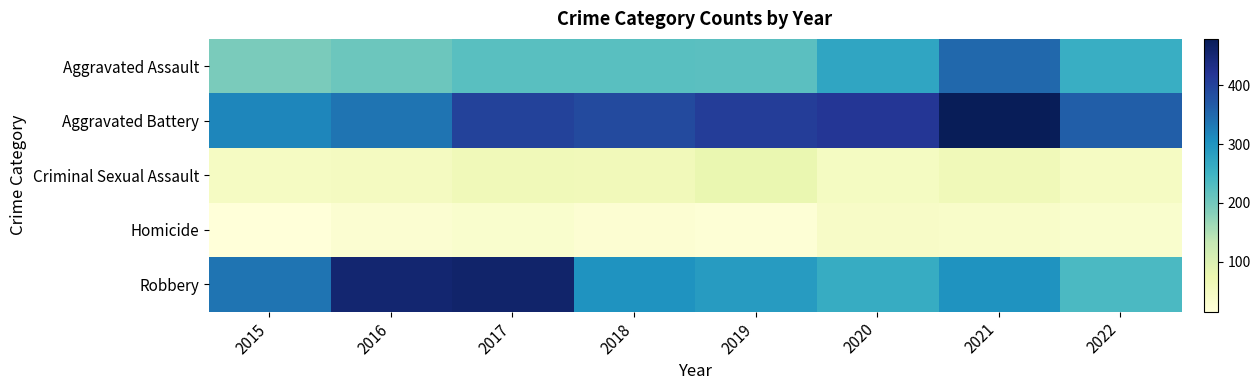

Reading left to right, transcribe all the data shown in this chart.

Aggravated Assault: 2015=194	2016=206	2017=224	2018=225	2019=223	2020=273	2021=352	2022=258
Aggravated Battery: 2015=316	2016=336	2017=400	2018=389	2019=407	2020=416	2021=479	2022=362
Criminal Sexual Assault: 2015=46	2016=50	2017=61	2018=60	2019=77	2020=48	2021=61	2022=46
Homicide: 2015=15	2016=26	2017=33	2018=25	2019=22	2020=41	2021=38	2022=32
Robbery: 2015=337	2016=454	2017=460	2018=301	2019=287	2020=263	2021=300	2022=237